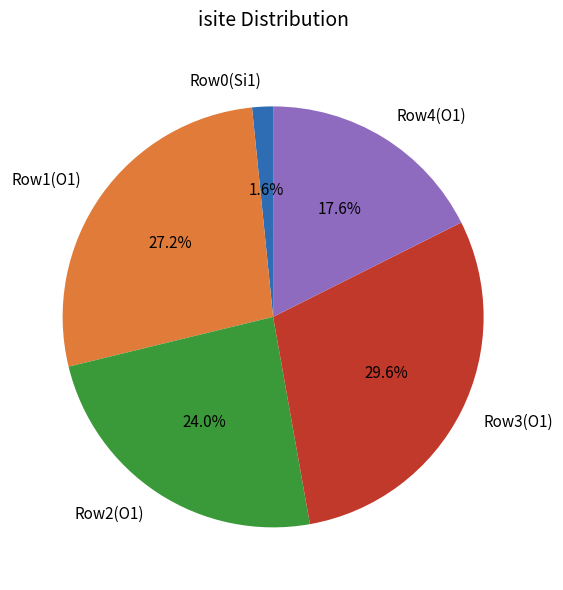

To the nearest percent, what is the difference between the largest and smallest slice percentages?

28%